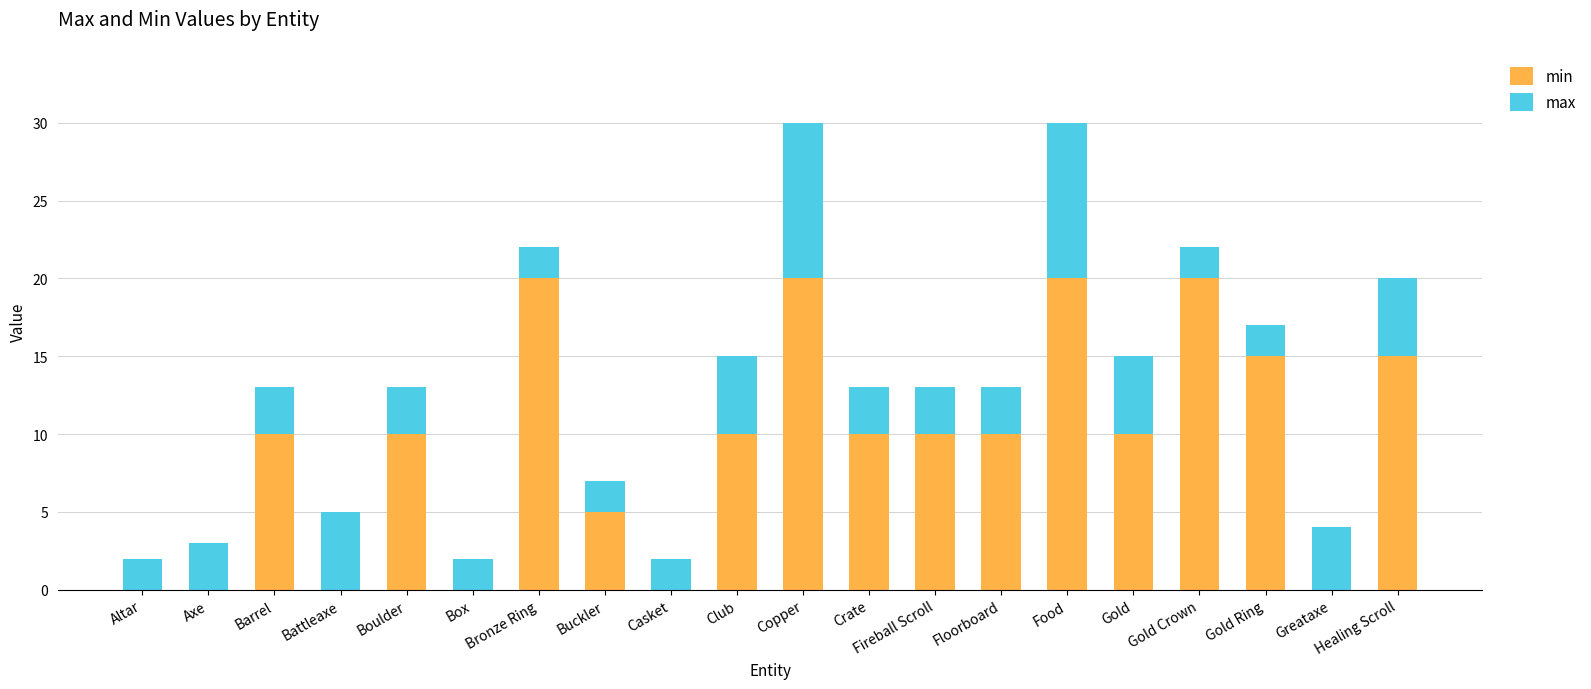

What is the sum of all min values?

185